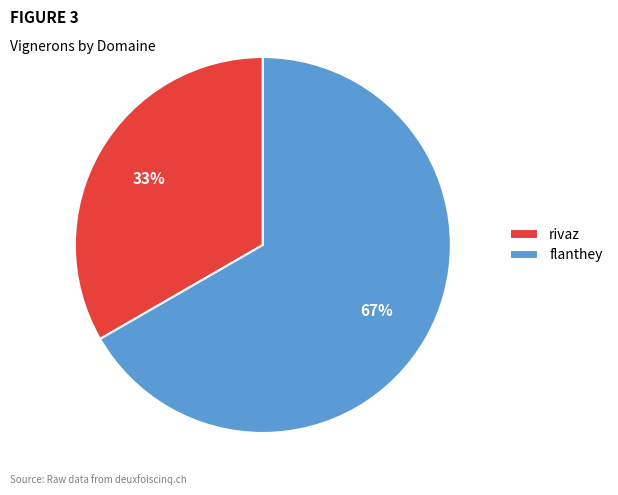

Combined, do rivaz and flanthey account for over 50%?

Yes